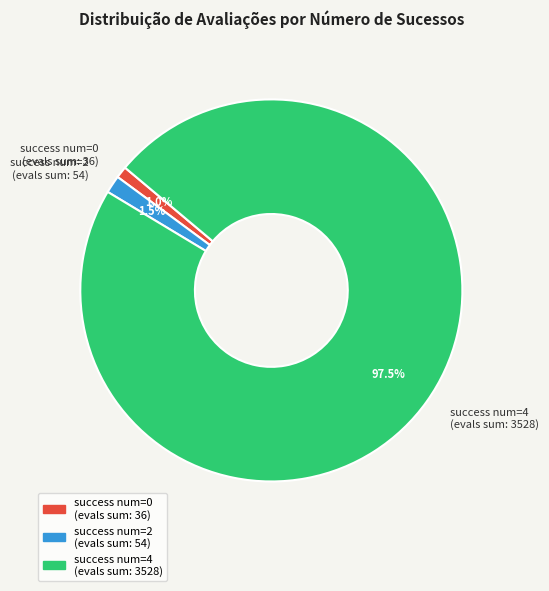

How many segments does this pie chart have?

3